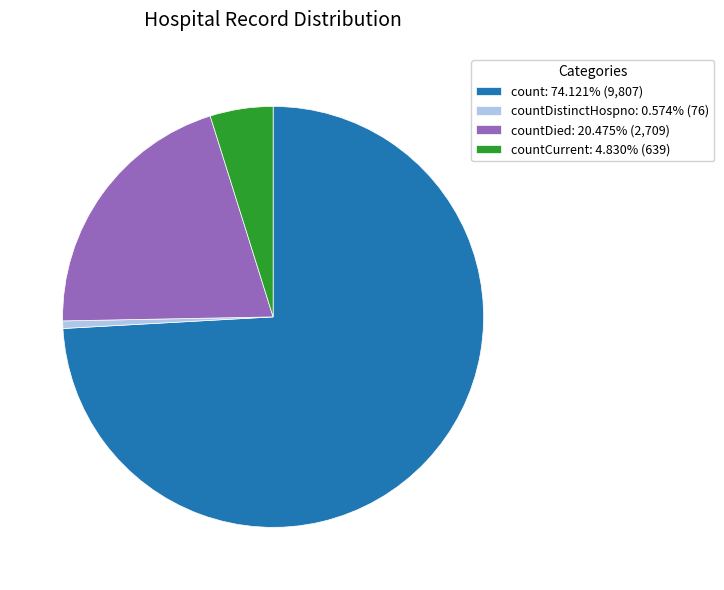

Combined, do countDied: 20.475% (2,709) and countCurrent: 4.830% (639) account for over 50%?

No